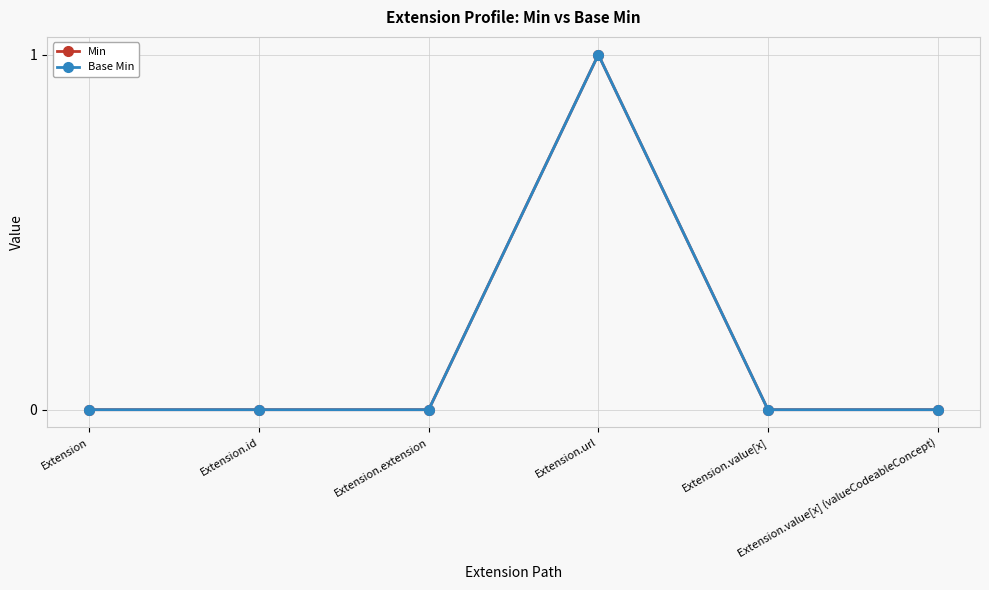

Count the Min values in the range 0 to 1.

6